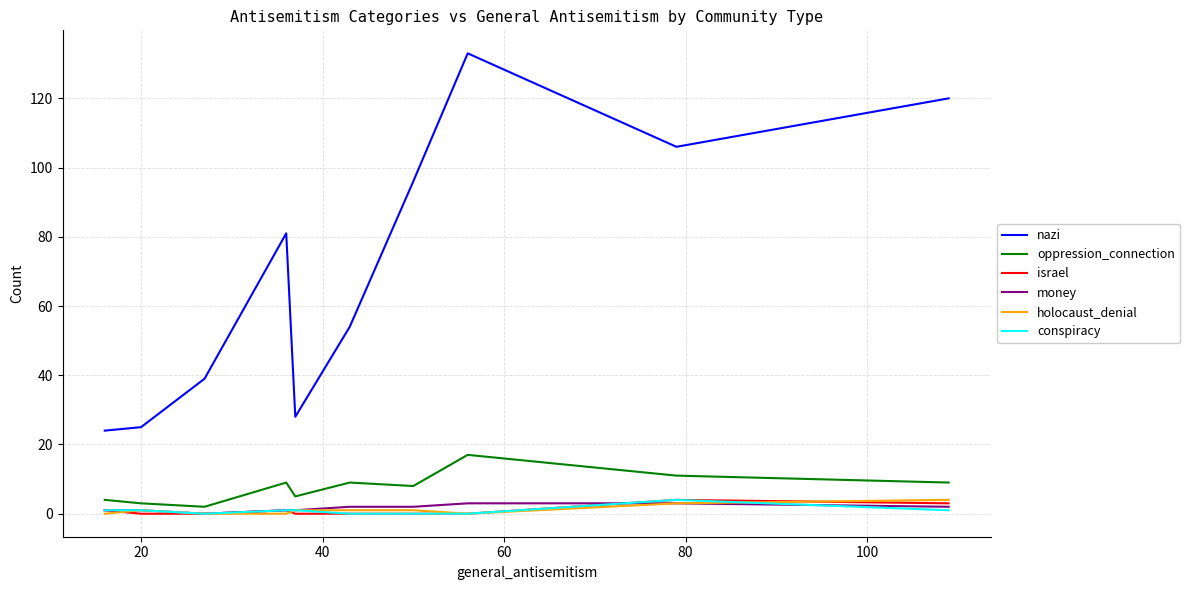

Which series has the widest spread of values?

nazi